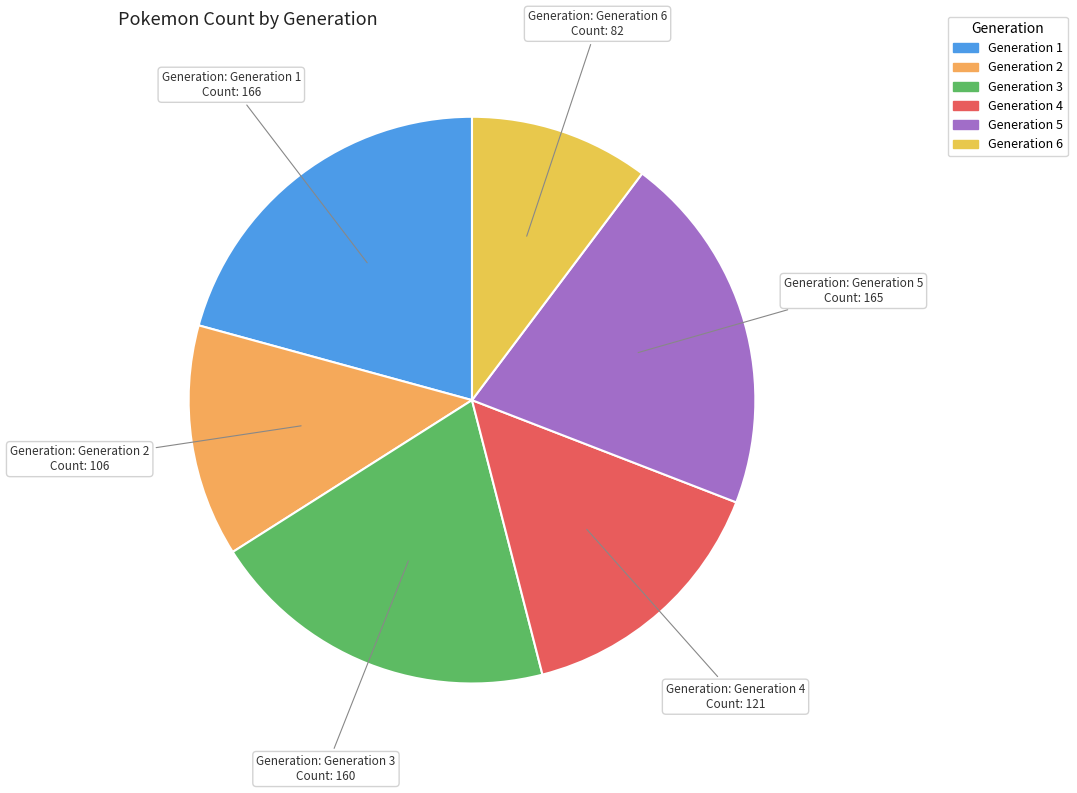

Combined, do Generation 6 and Generation 2 account for over 50%?

No